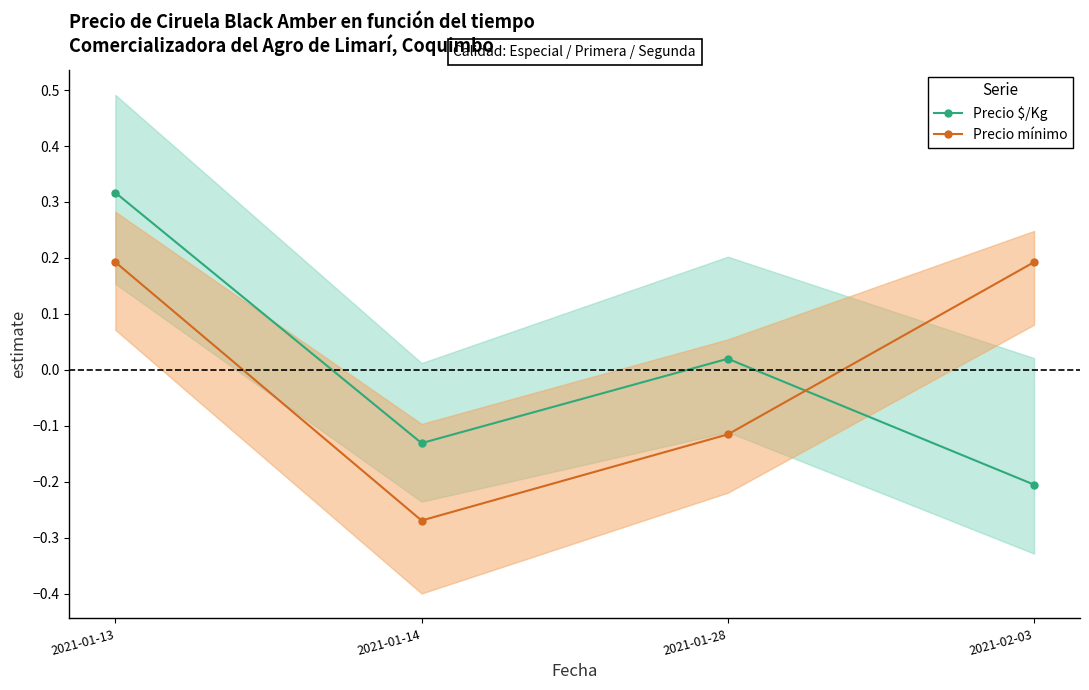

What position from the right is 2021-02-03?

1